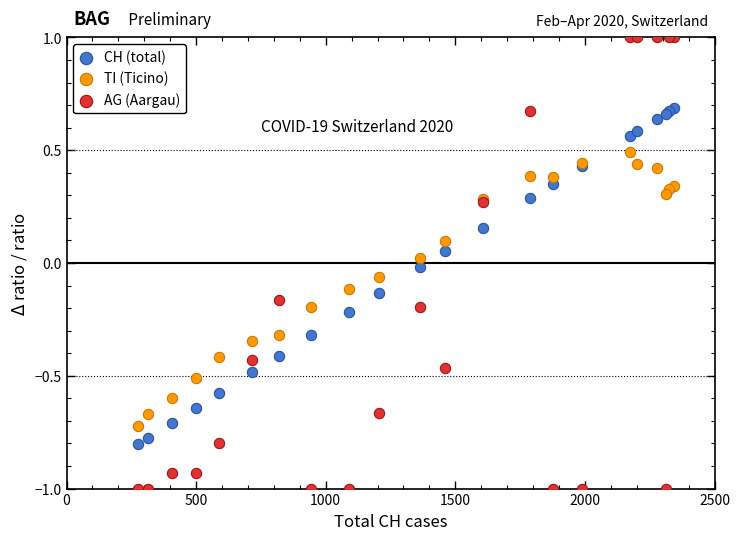

What are all the series names shown in the legend?

CH (total), TI (Ticino), AG (Aargau)